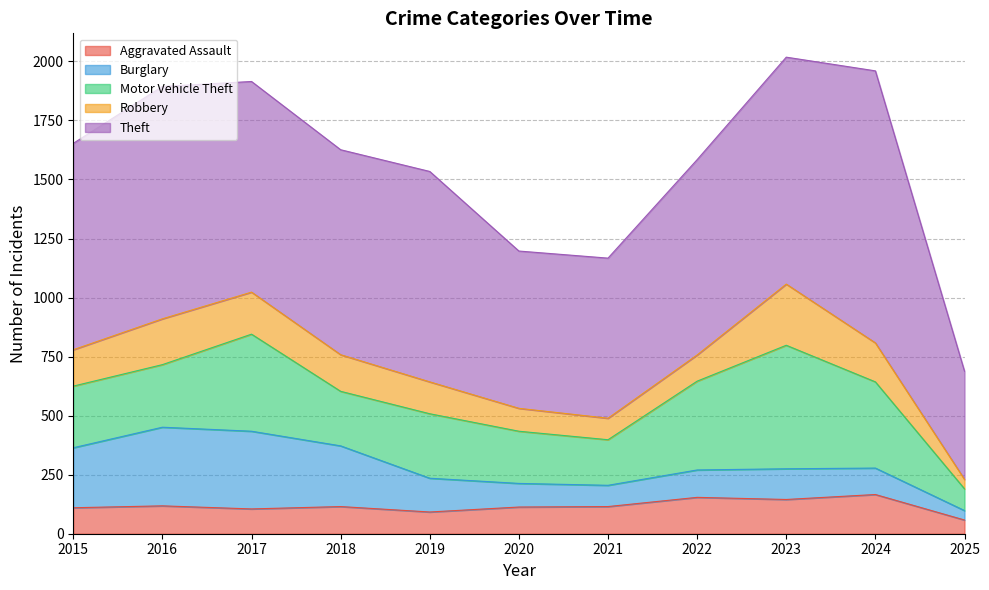

How many series are shown in this chart?

5